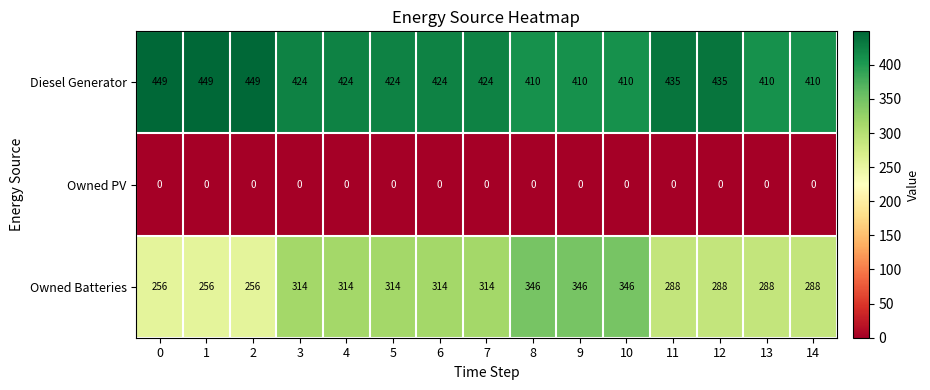

Rank the series at 8 from highest to lowest value.

Diesel Generator, Owned Batteries, Owned PV